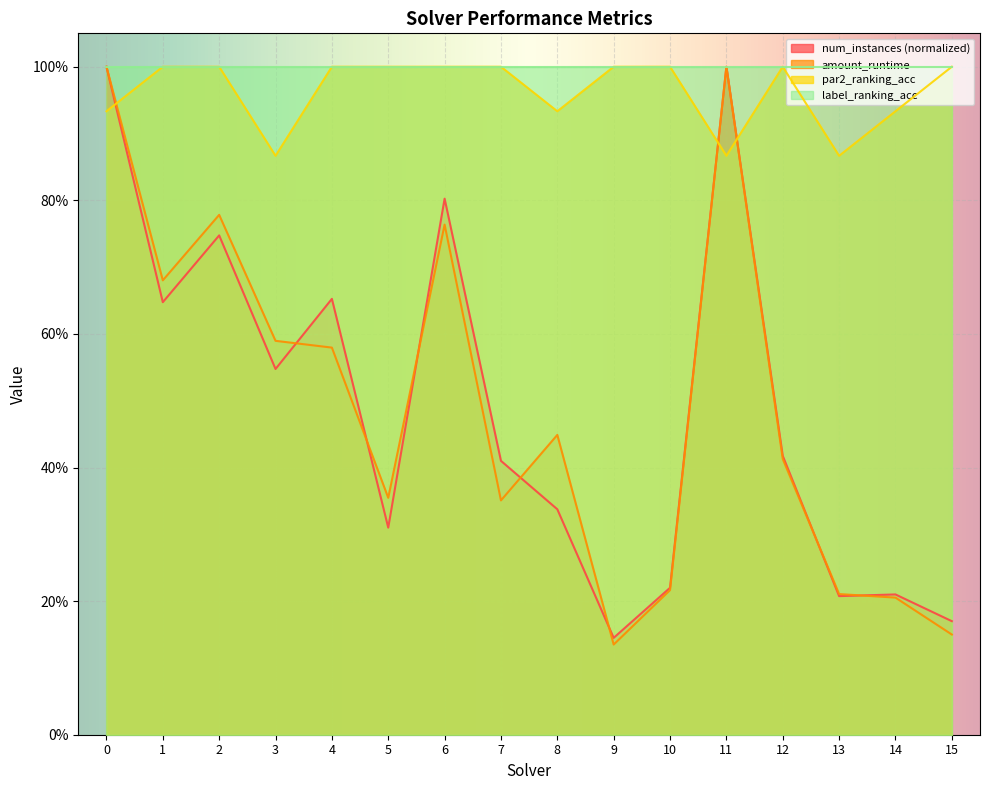

True or false: amount_runtime and num_instances cross at least once.

True